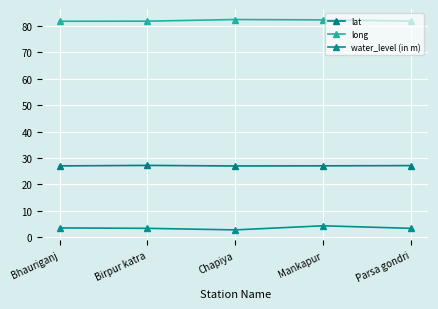

What is the minimum value for water_level (in m)?

2.8